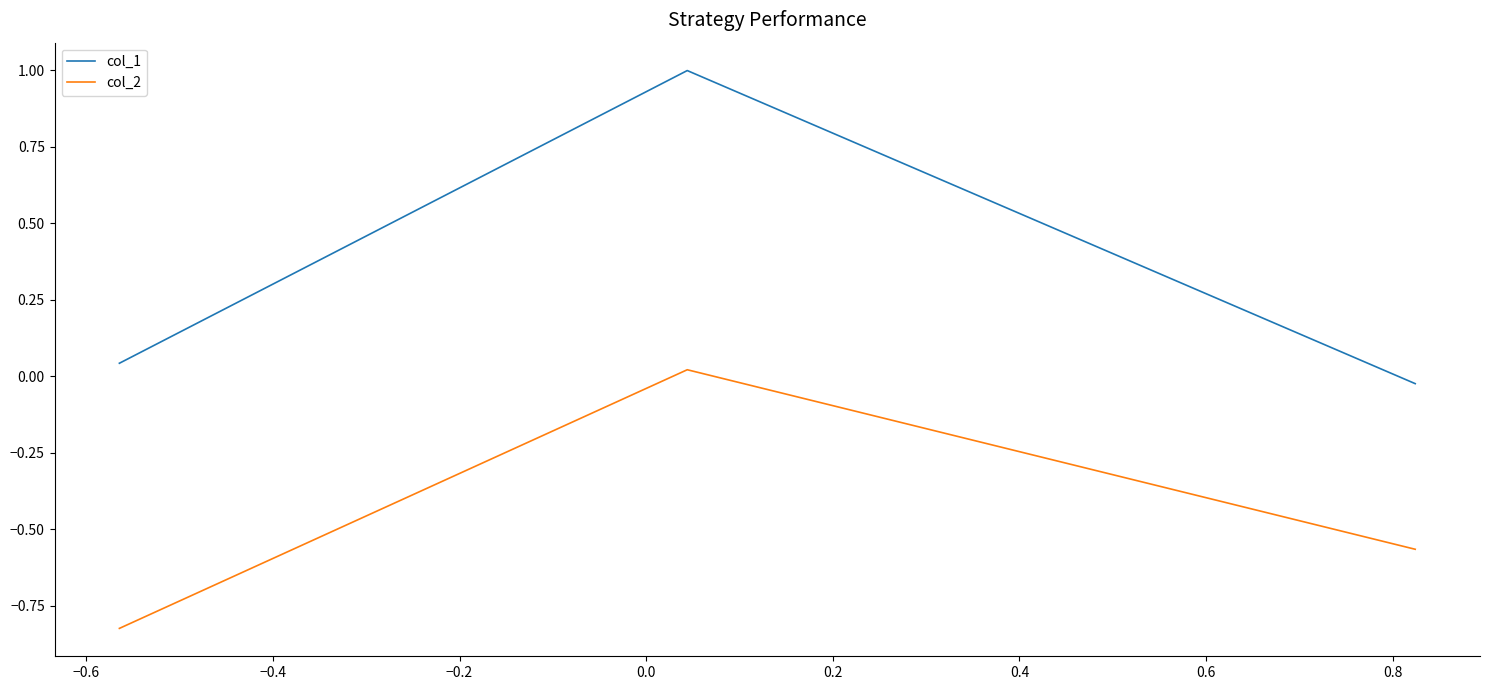

What is the sum of all col_1 values?

1.0